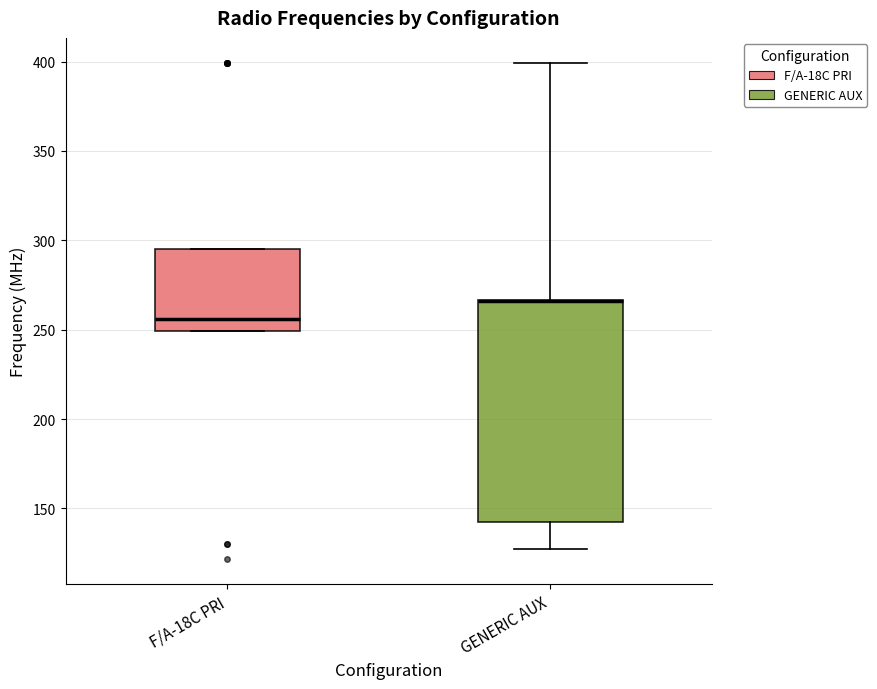

Reading left to right, read every box against the y-axis: the position of its median line, the range the box covers, and the ends of its whiskers. The values are not printed on the chart, so give them approximately, as read against the axis.

F/A-18C PRI: median 255, box 250 to 295, whiskers 250 to 295
GENERIC AUX: median 265 (drawn on the box's upper edge), box 140 to 265, whiskers 130 to 400